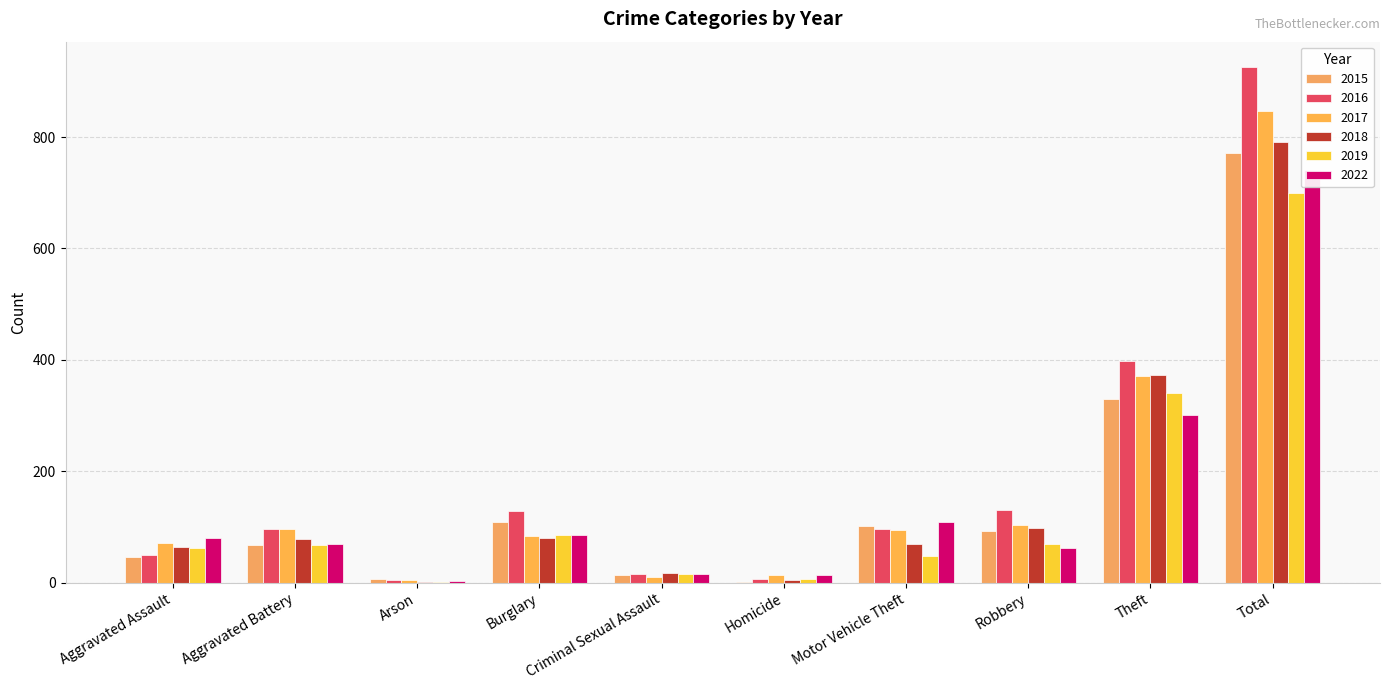

Which series changed the most between Motor Vehicle Theft and Robbery?

2022